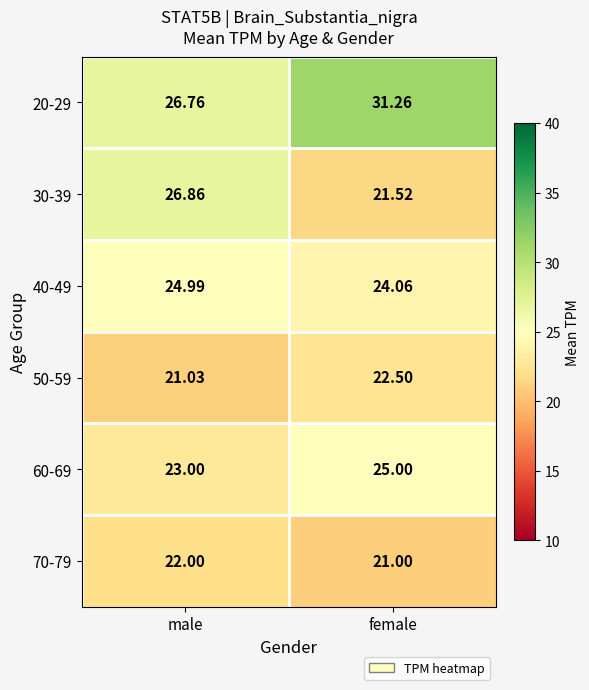

Which series has the widest spread of values?

30-39